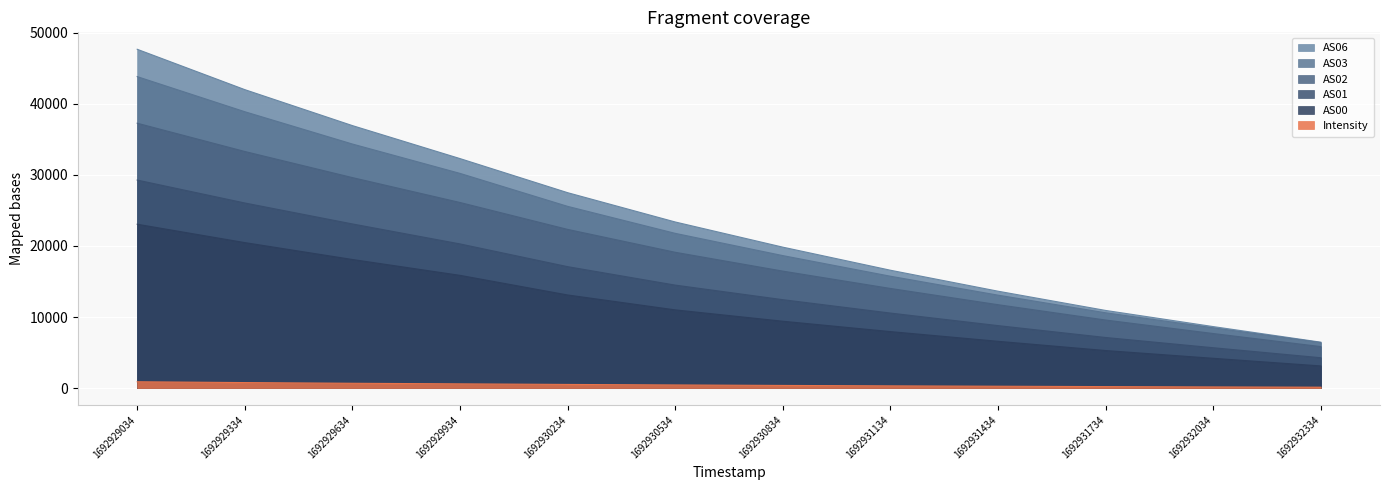

What is the spread (max minus min) of values at 1692931134?

16266.7